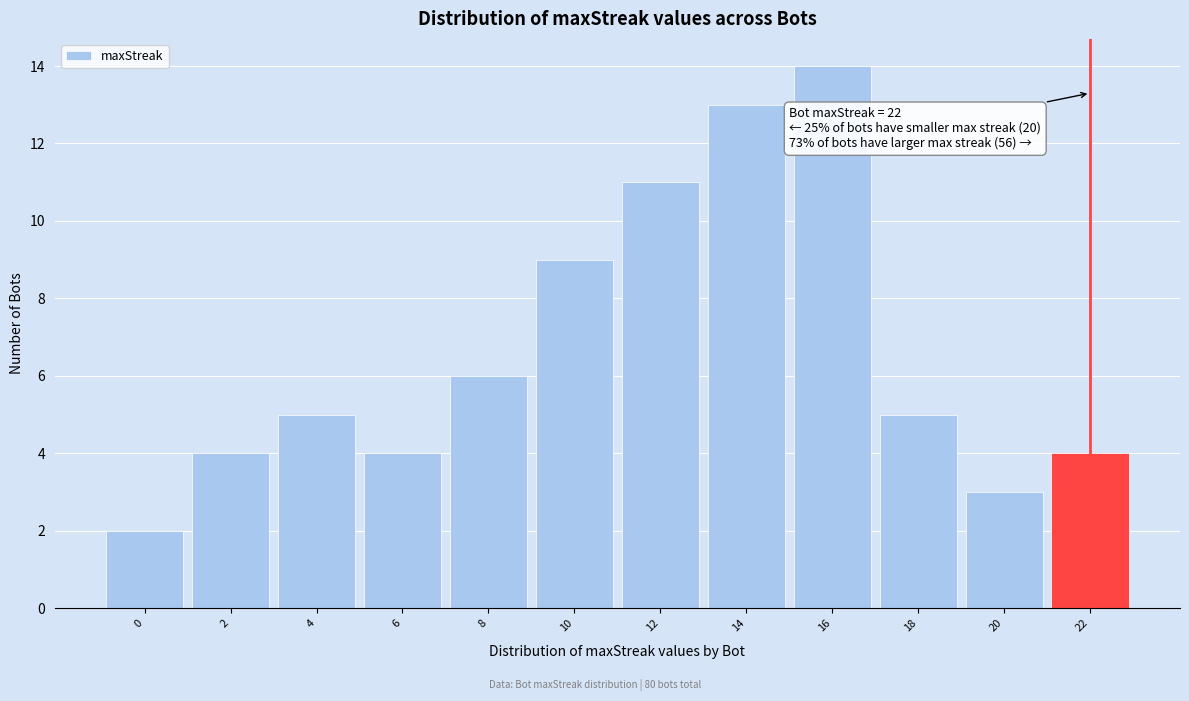

Over which range of the x-axis is the bar tallest?

15 to 17